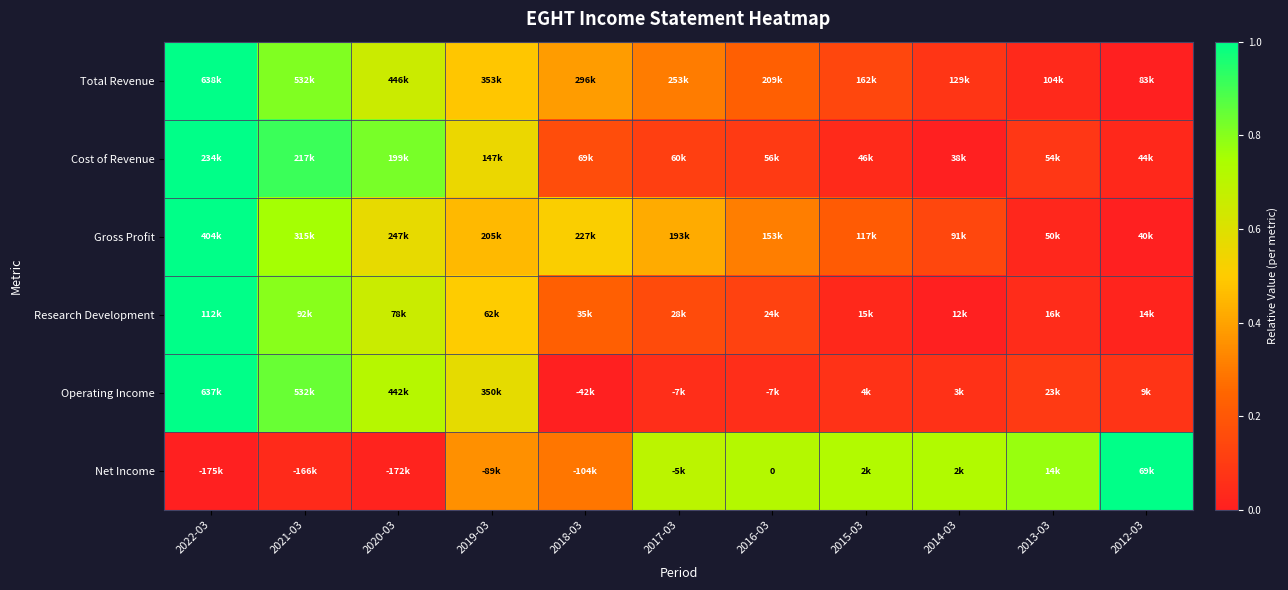

Which category has the lowest value across all series?

2012-03